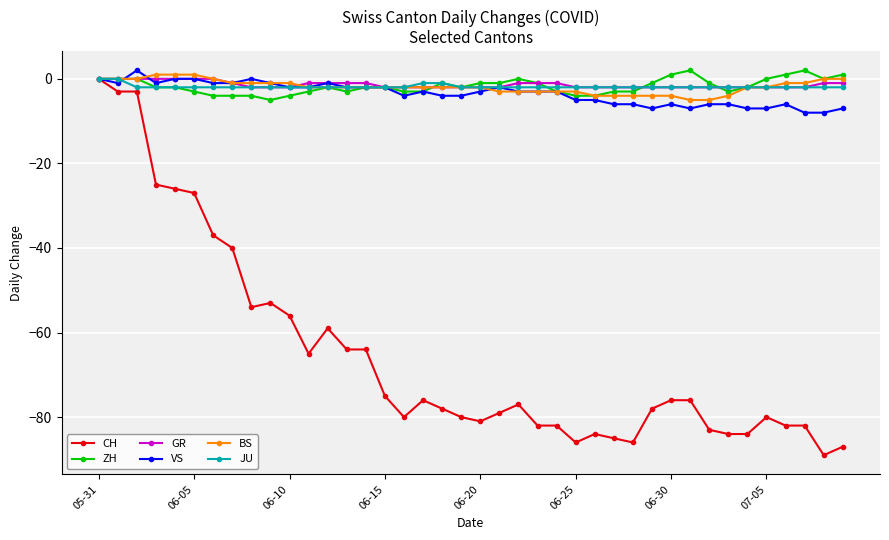

What is the maximum value shown in the chart?

2